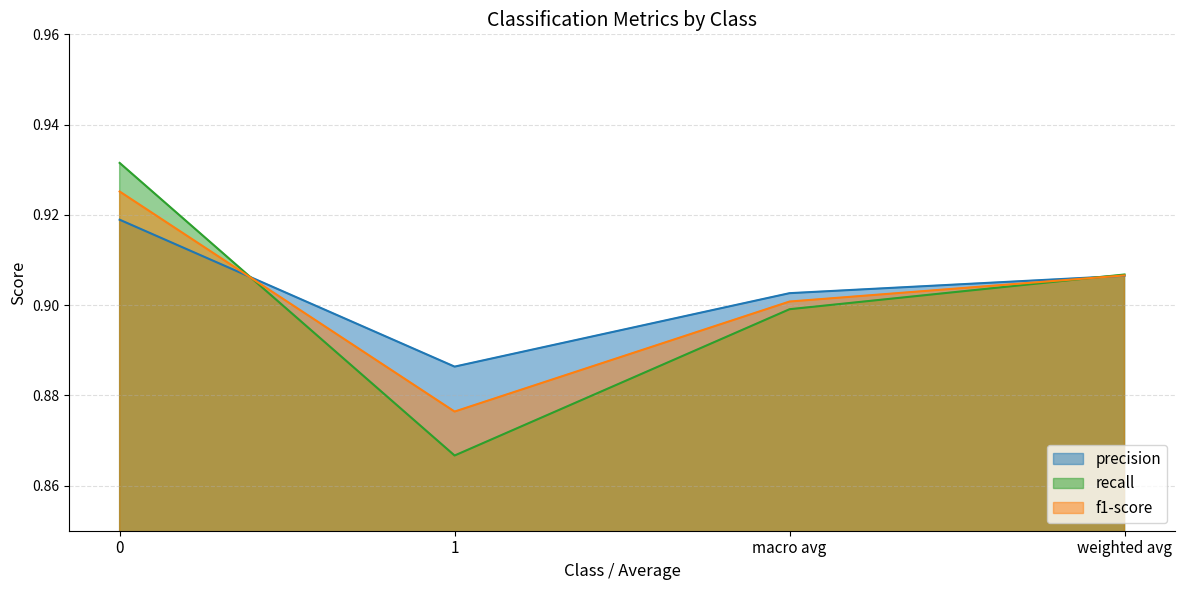

Which series ends up on top after the final intersection of f1-score and precision?

f1-score